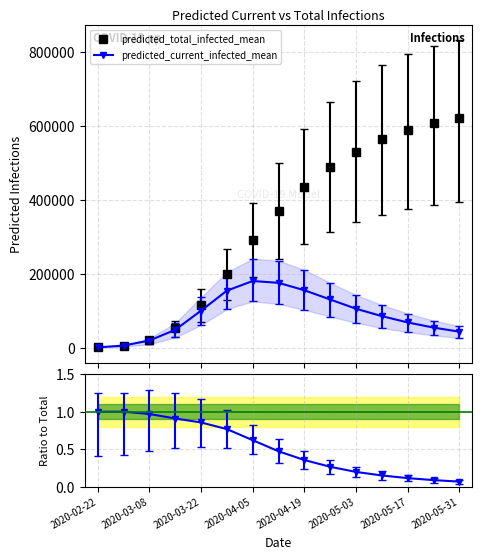

How many categories are shown in the chart?

15